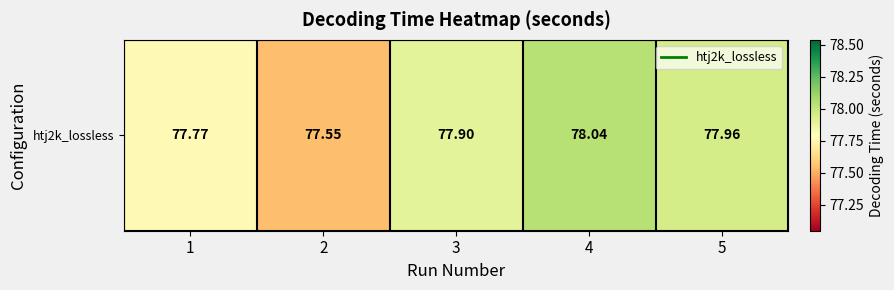

Where is the data nearest to the value 77?

2